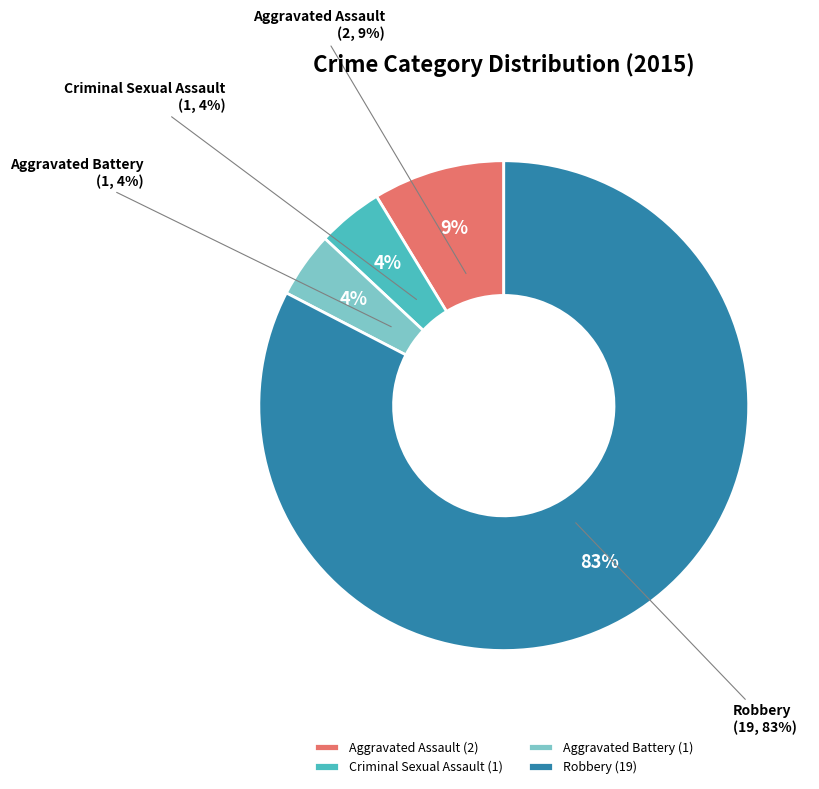

Is it true that Robbery is 92% of the pie?

False